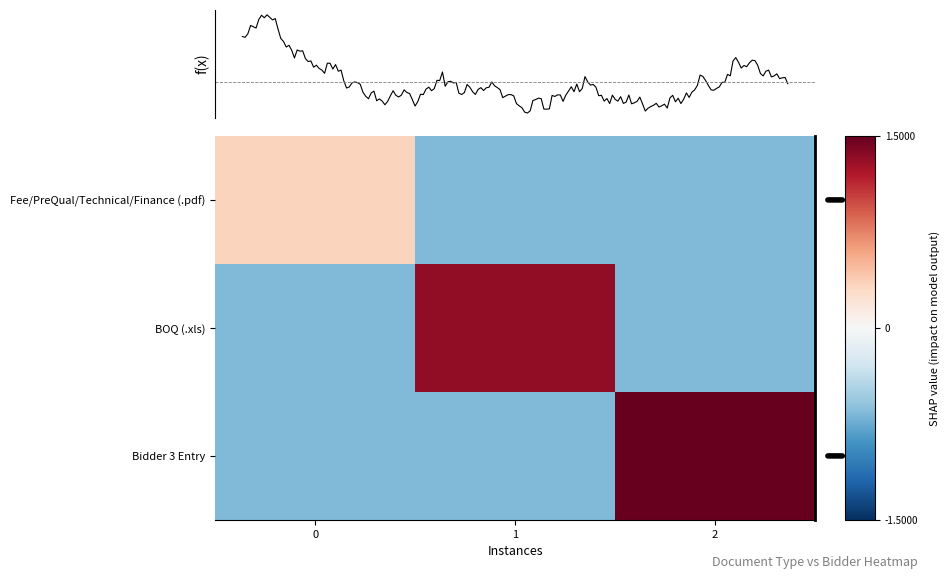

Where does the BOQ (.xls) series first go above 0?

1